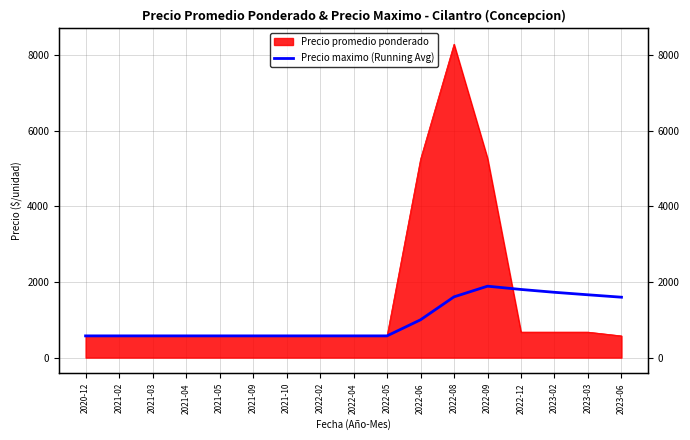

Which has a higher value, 2021-02 or 2022-04?

2021-02